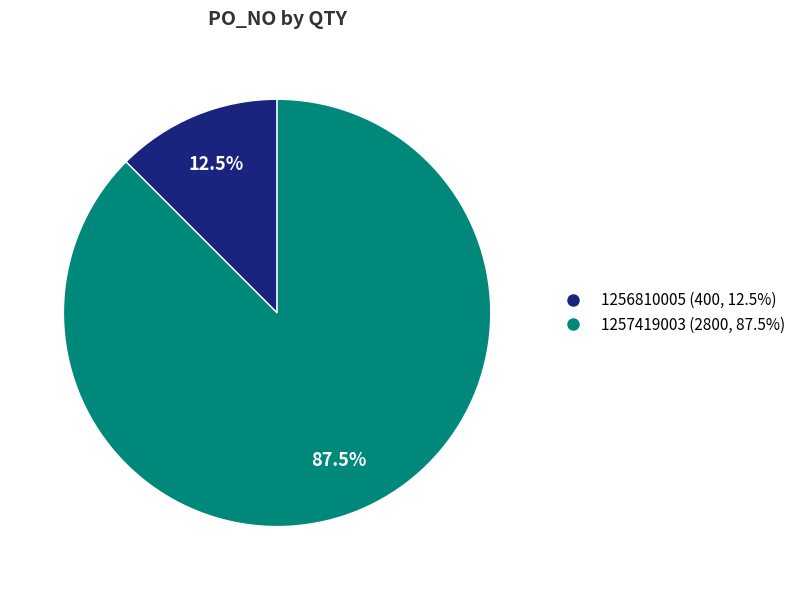

Is it true that 1256810005 is 1% of the pie?

False